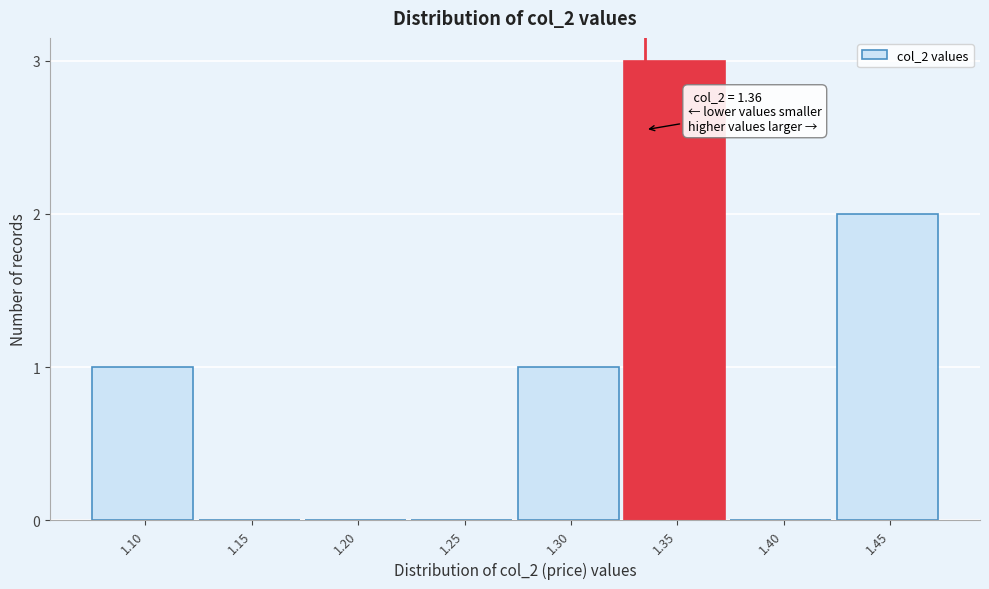

Reading left to right, what are all the values shown in this chart?

1.10=1	1.15=0	1.20=0	1.25=0	1.30=1	1.35=3	1.40=0	1.45=2